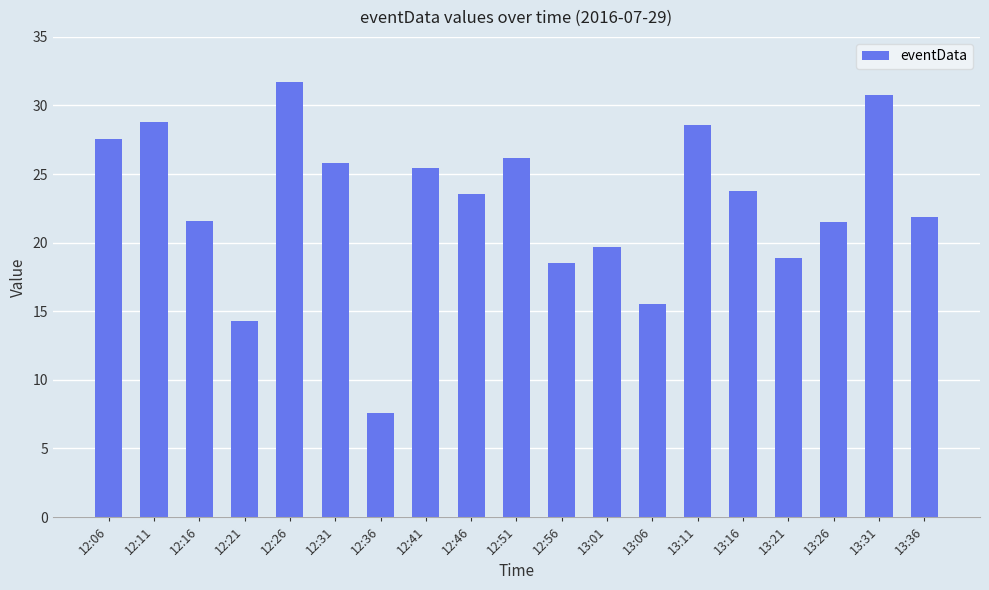

What is the average value?

22.7